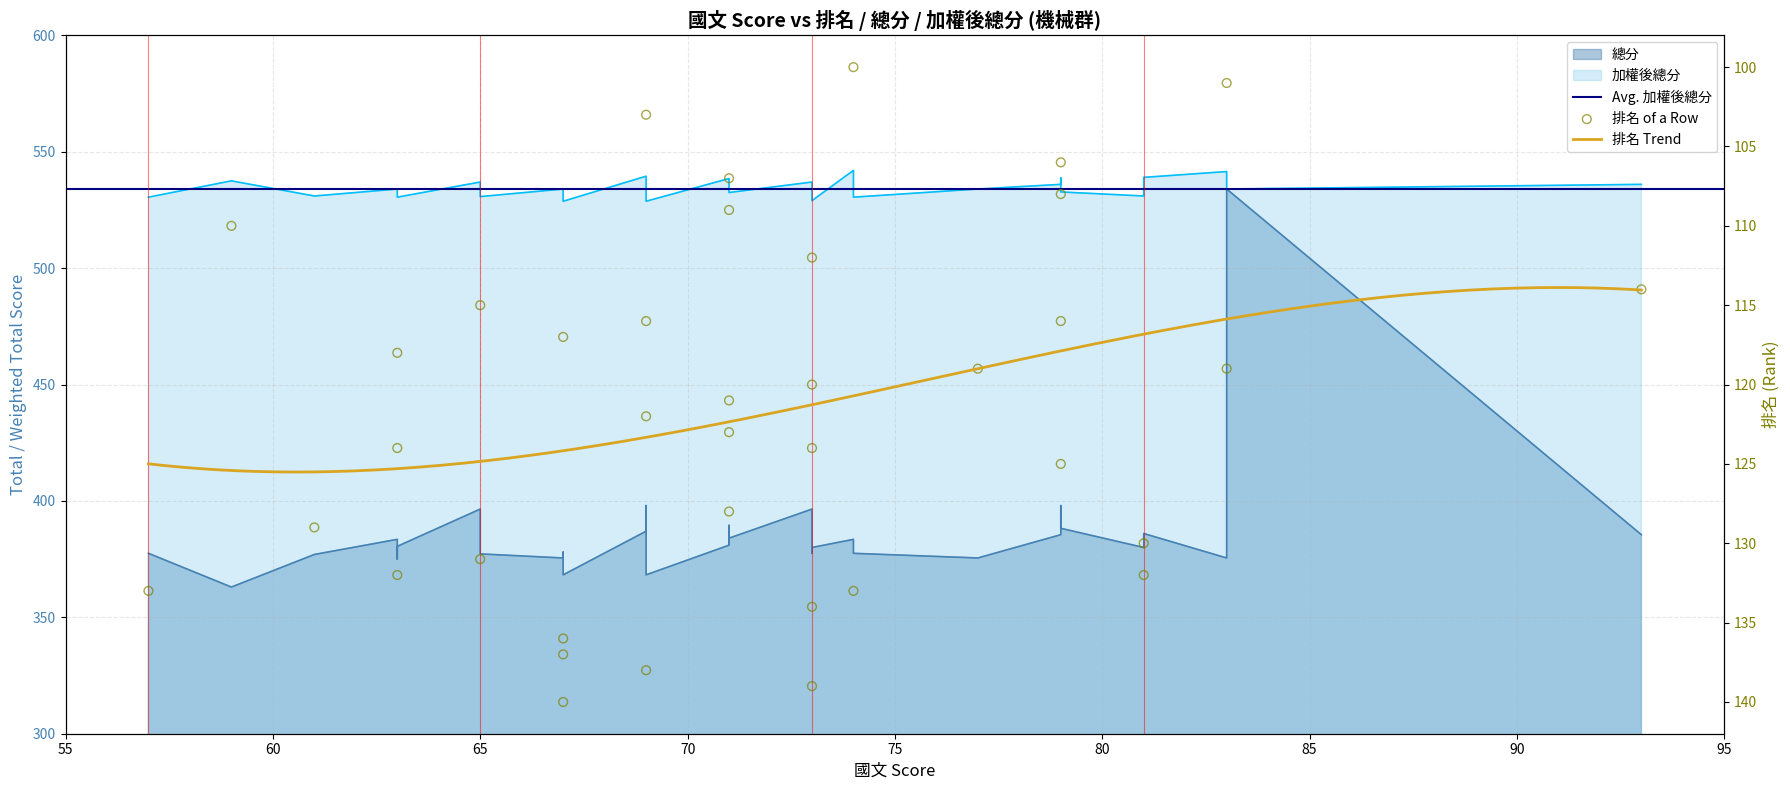

Which series has the largest total across all categories?

加權後總分